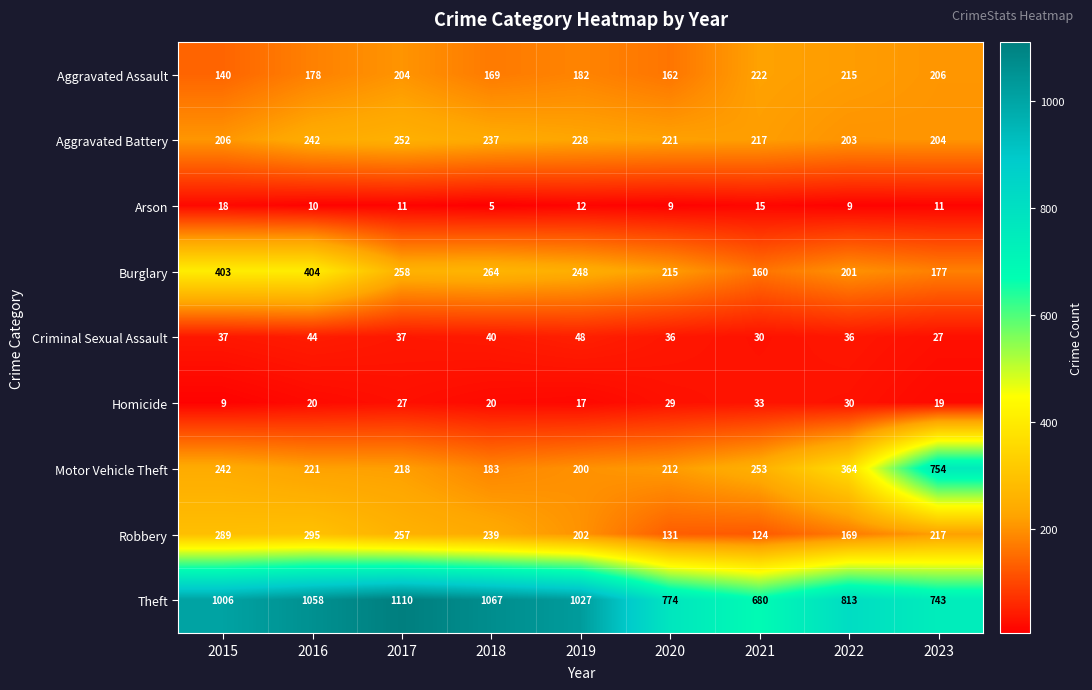

Count the number of categories in the chart.

9